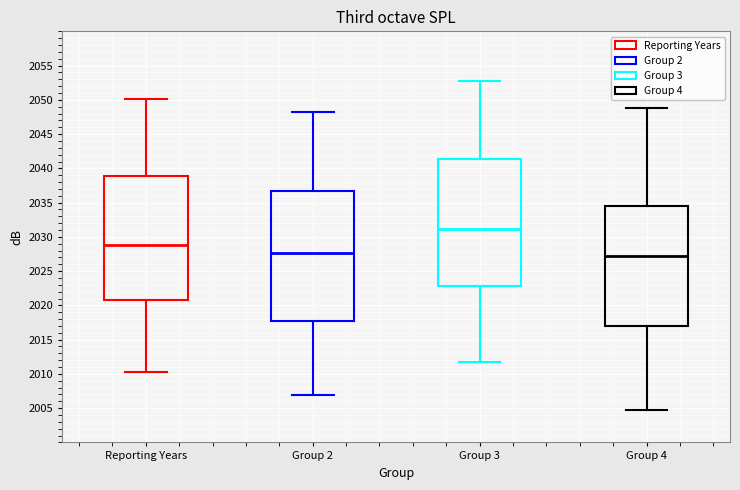

Reading left to right, read every box against the y-axis: the position of its median line, the range the box covers, and the ends of its whiskers. The values are not printed on the chart, so give them approximately, as read against the axis.

Reporting Years: median 2028.5, box 2020.5 to 2039.0, whiskers 2010.0 to 2050.0
Group 2: median 2027.5, box 2018.0 to 2036.5, whiskers 2007.0 to 2048.0
Group 3: median 2031.0, box 2023.0 to 2041.5, whiskers 2011.5 to 2053.0
Group 4: median 2027.5, box 2017.0 to 2034.5, whiskers 2004.5 to 2049.0